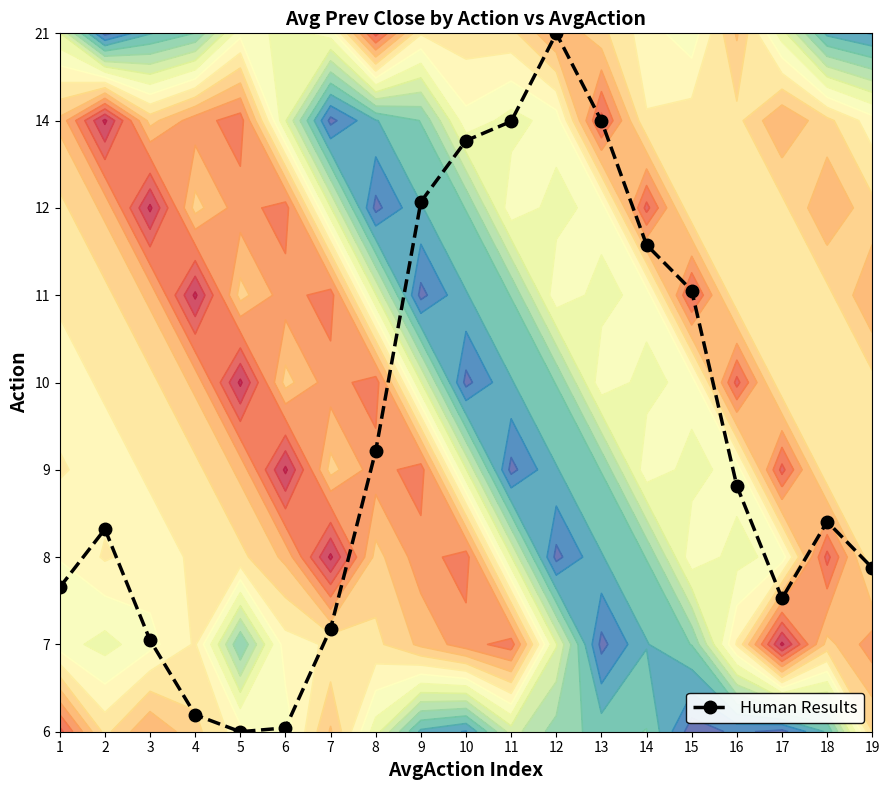

Reading left to right, transcribe all the data shown in this chart.

1.7	2.3	1.0	0.2	0.0	0.0	1.2	3.2	6.1	6.8	7.0	8.0	7.0	5.6	5.1	2.8	1.5	2.4	1.9